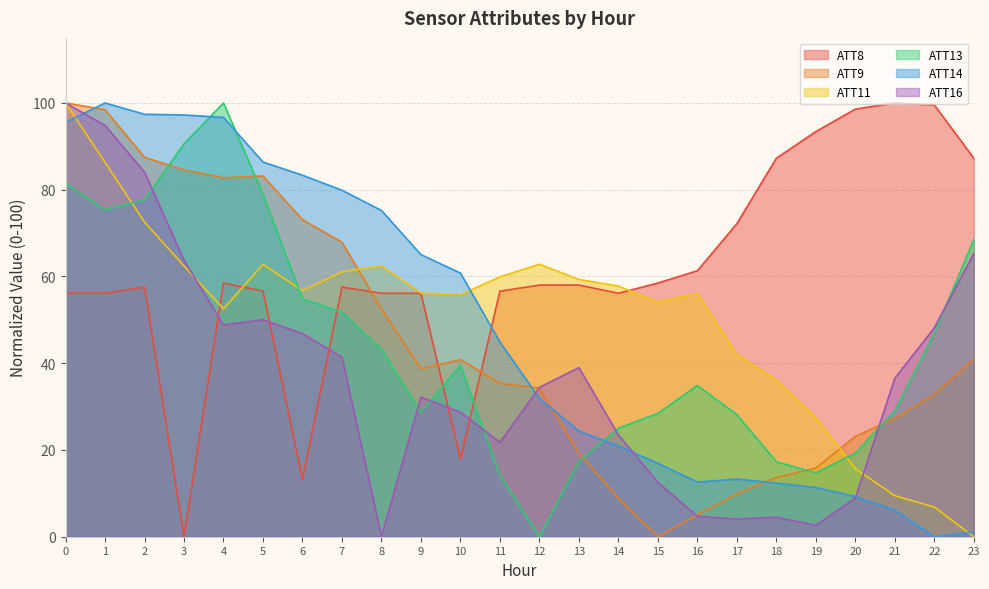

How many intersections are there between ATT11 and ATT13?

3